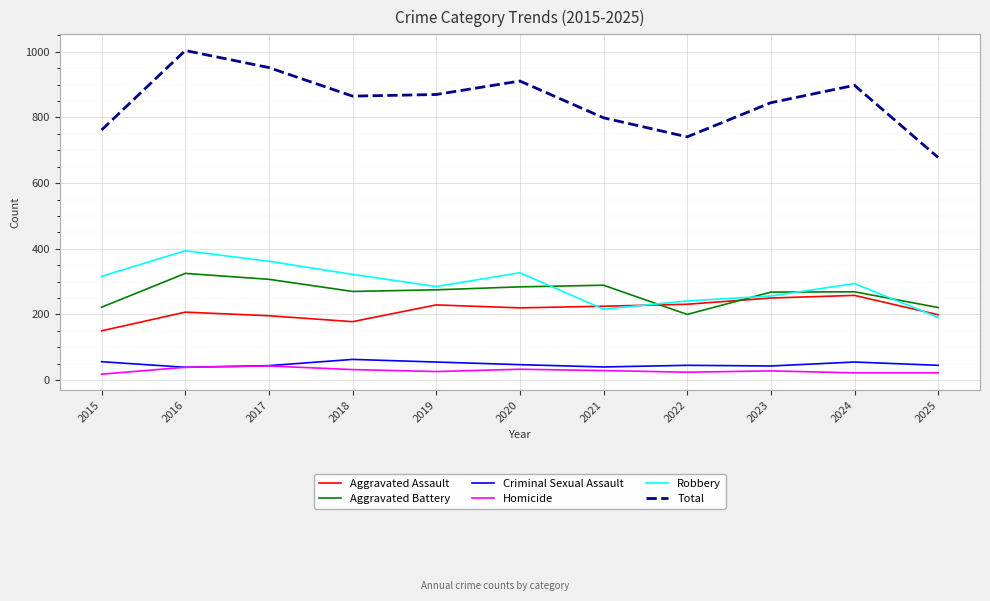

The Robbery series shows 322 at 2018. True or false?

True